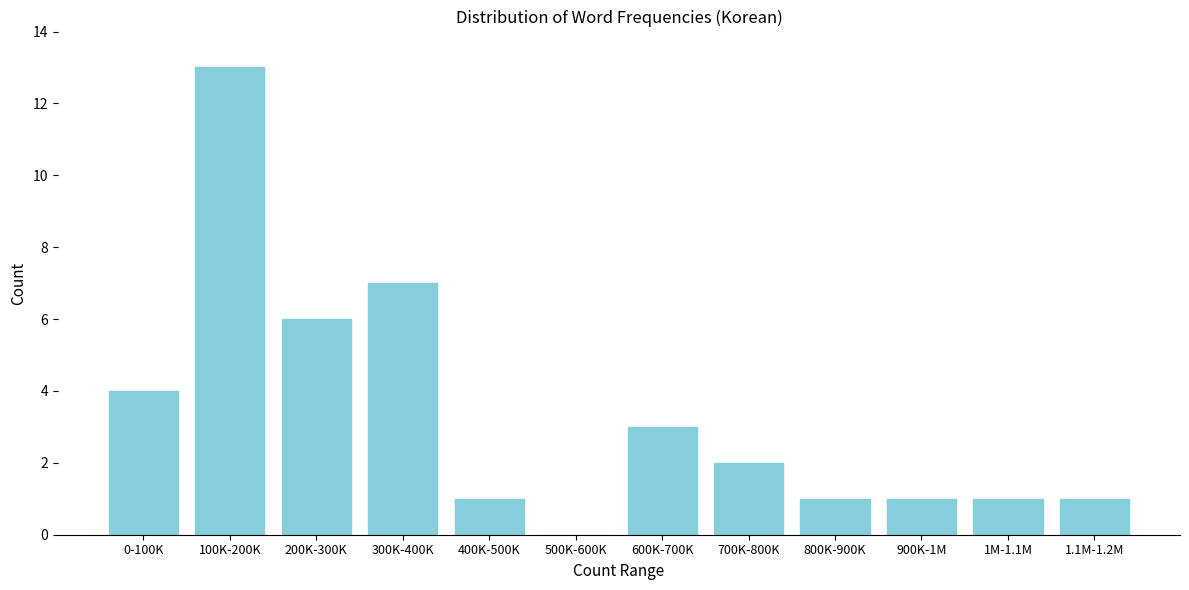

Reading left to right, list all the values displayed in this chart.

0-100K=4	100K-200K=13	200K-300K=6	300K-400K=7	400K-500K=1	500K-600K=0	600K-700K=3	700K-800K=2	800K-900K=1	900K-1M=1	1M-1.1M=1	1.1M-1.2M=1